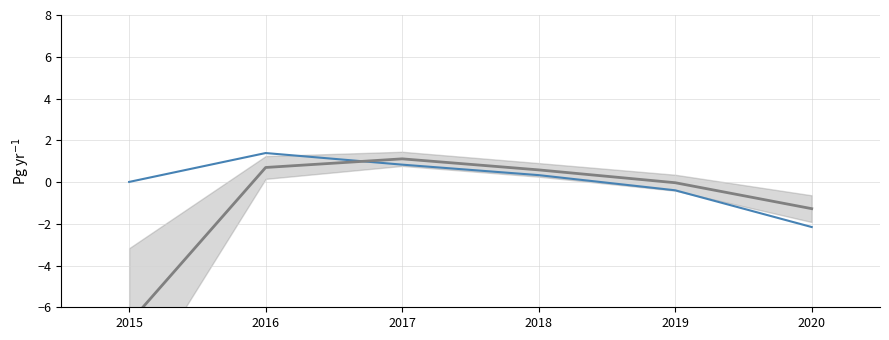

At which category does Trend reach its first local peak?

2017